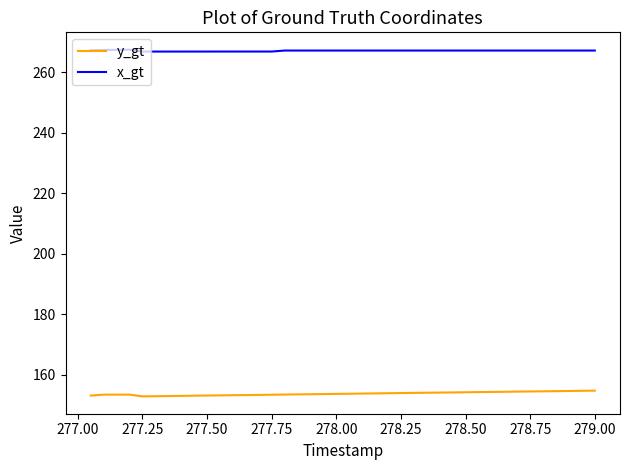

At how many categories does at least one series exceed 254?

40